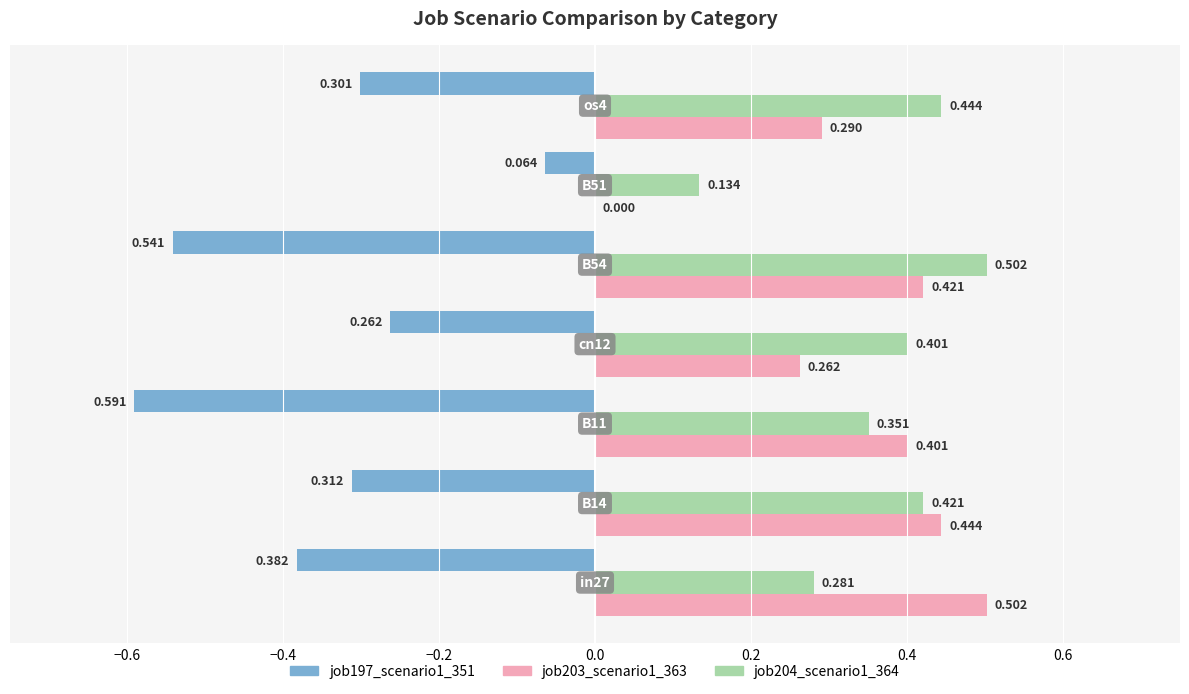

What are all the series names shown in the legend?

job197_scenario1_351, job203_scenario1_363, job204_scenario1_364